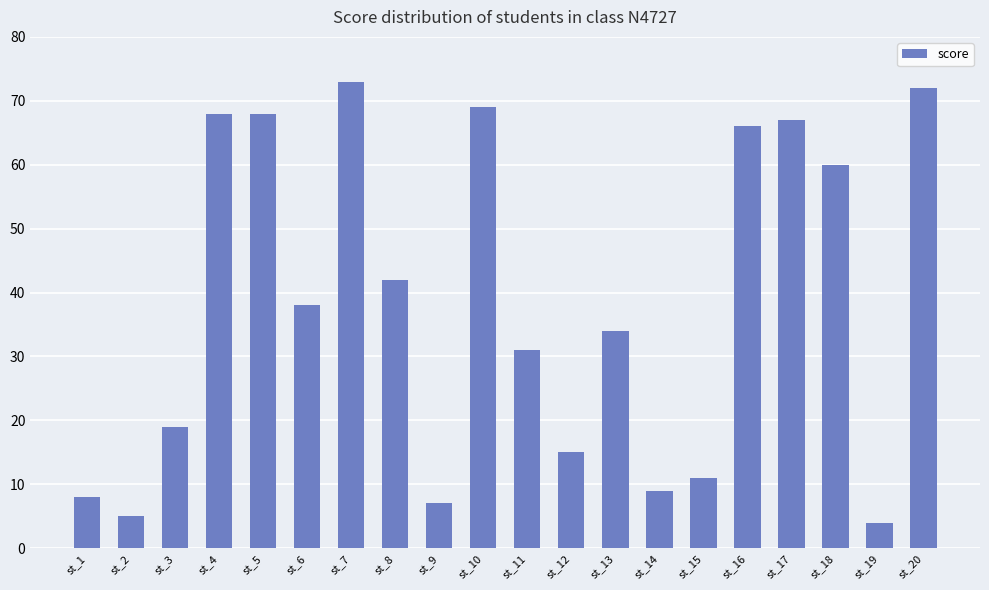

The chart shows a value of 73 at st_7. True or false?

True